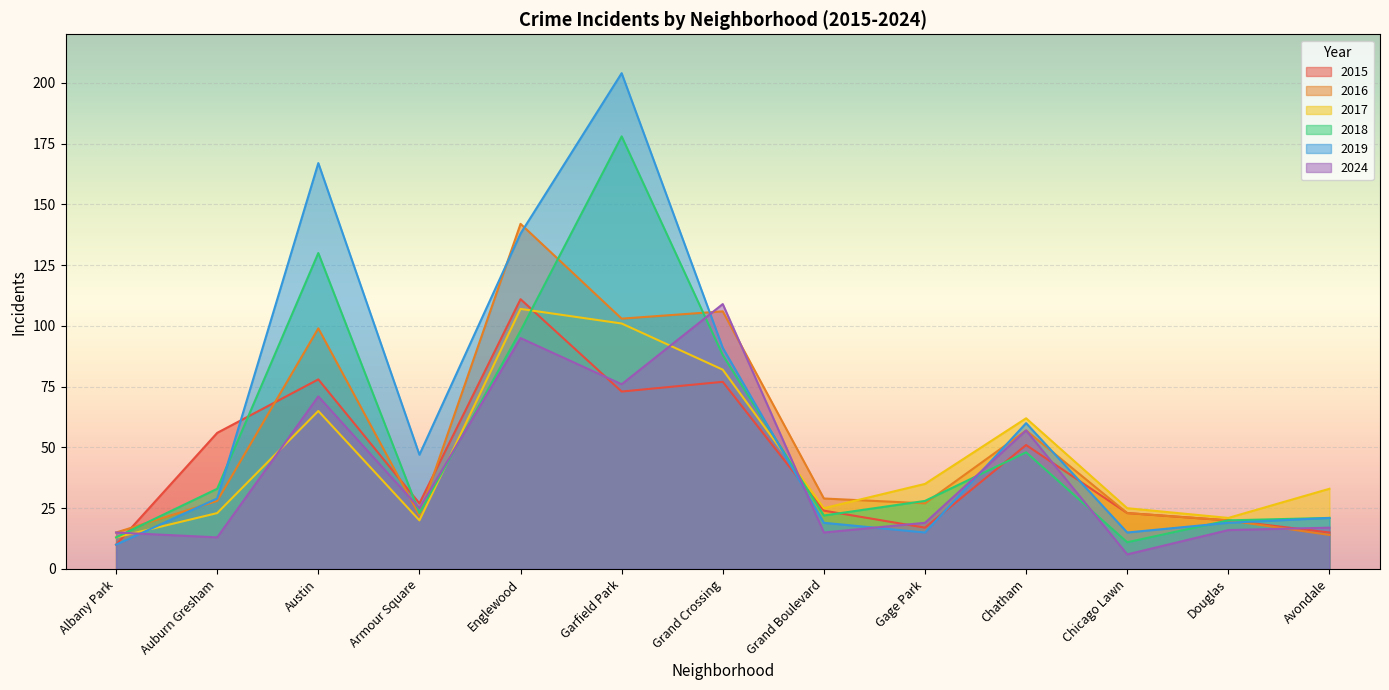

What is the value of the 2016 point at the 11th from the left?

23